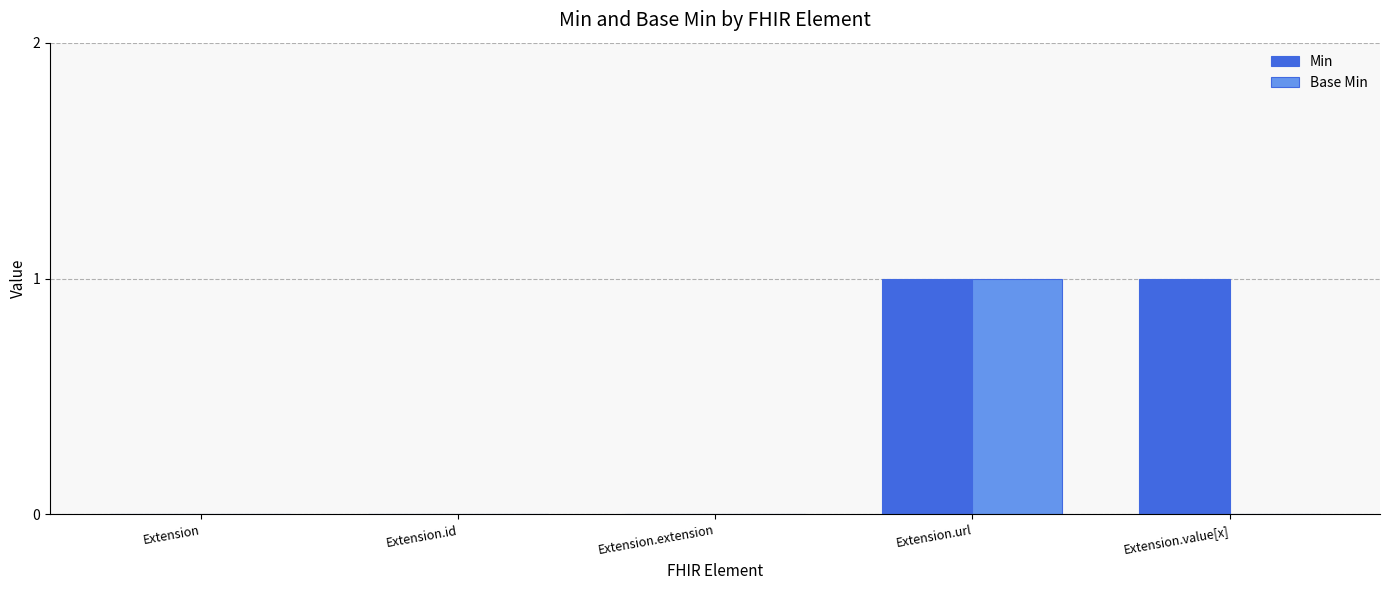

Which series changed the most between Extension.extension and Extension.value[x]?

Min